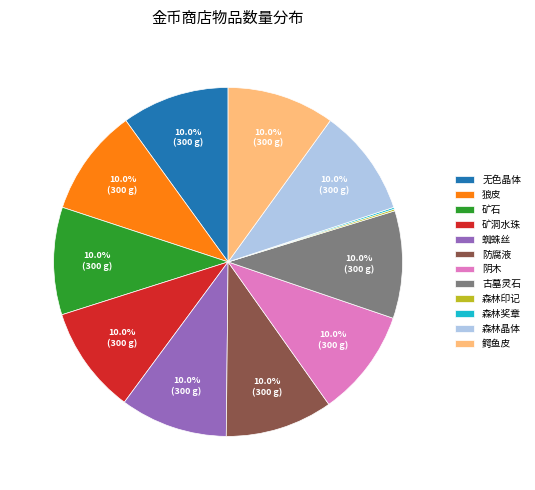

Does 古墓灵石 represent more than half of the total?

No